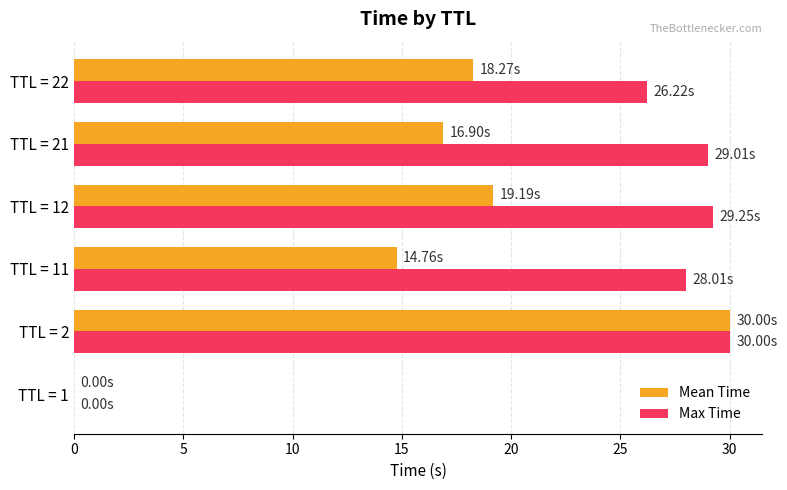

At which category is the sum across all series the highest?

TTL = 2